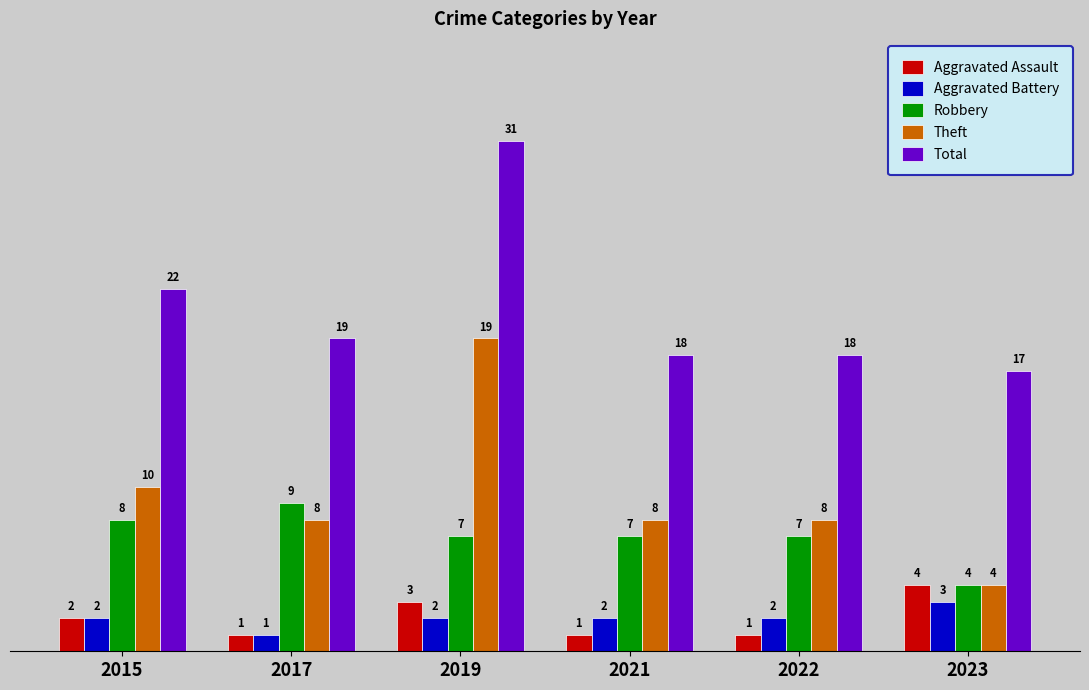

The value of Robbery at 2022 is 11. True or false?

False